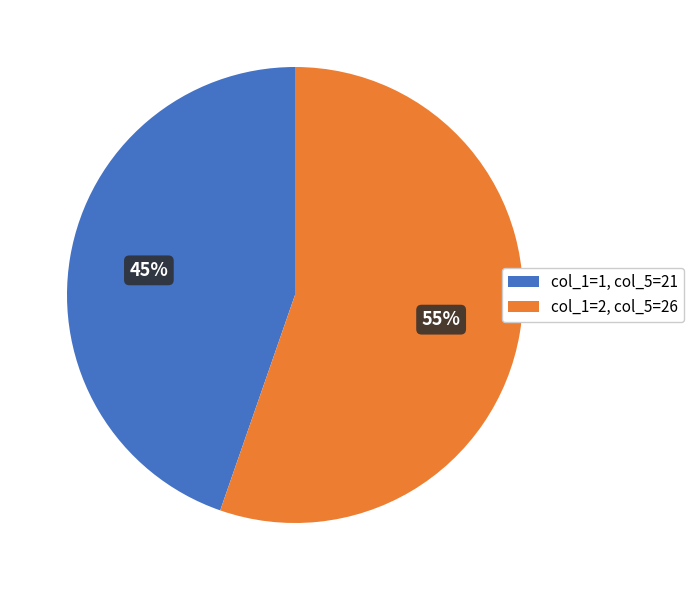

Combined, do col_1=2, col_5=26 and col_1=1, col_5=21 account for over 50%?

Yes